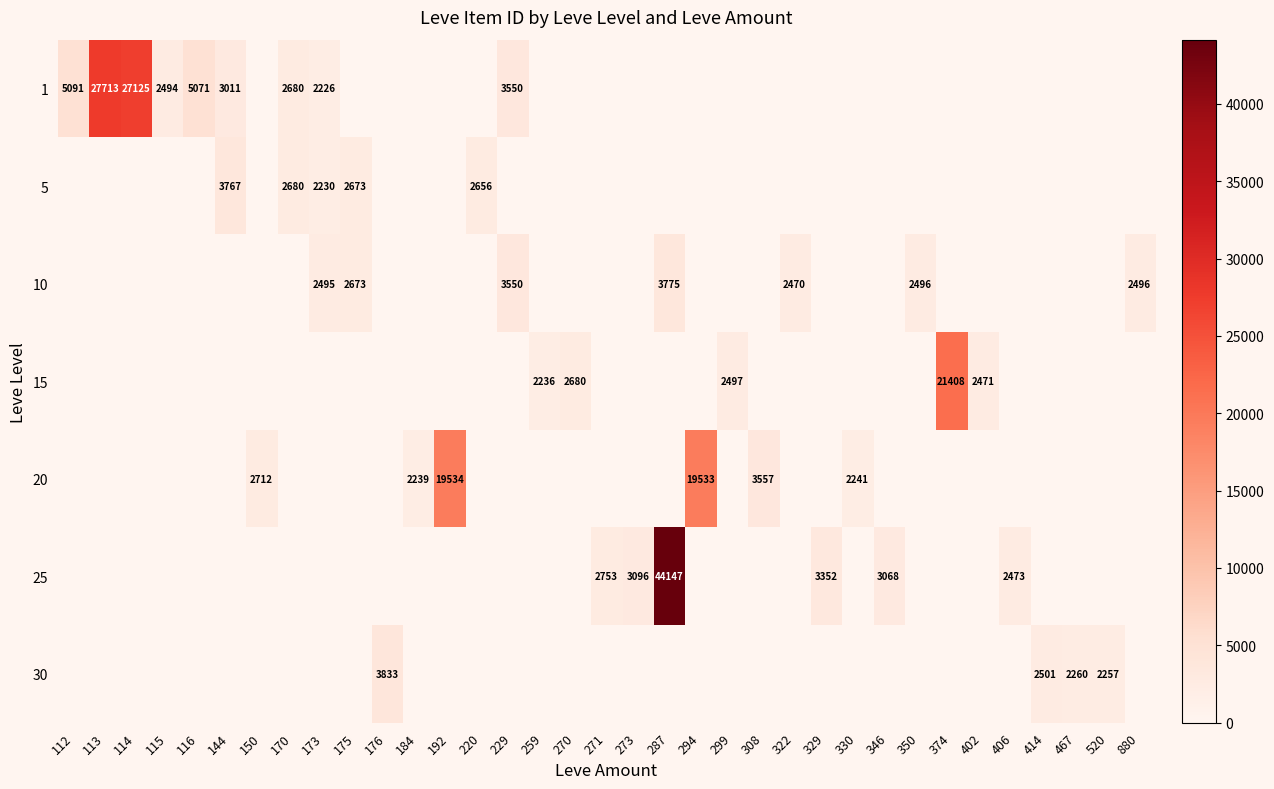

Which series changed the most between 112 and 184?

1